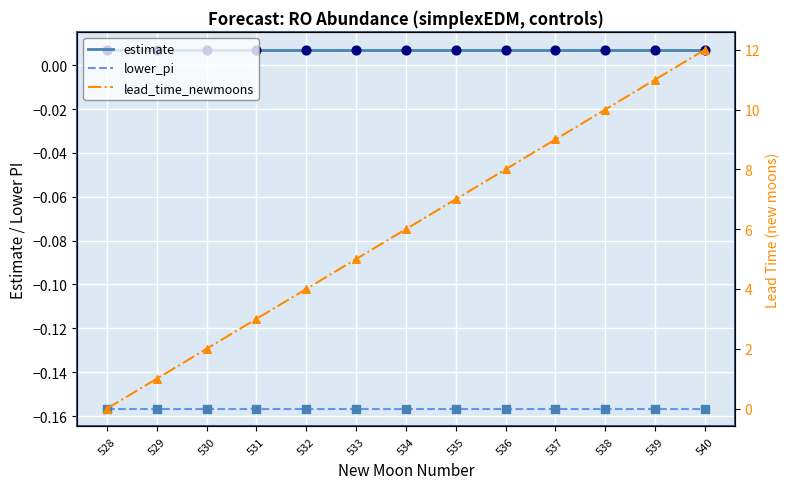

Is the value of lead_time_newmoons at 538 greater than the value of lower_pi at 535?

Yes